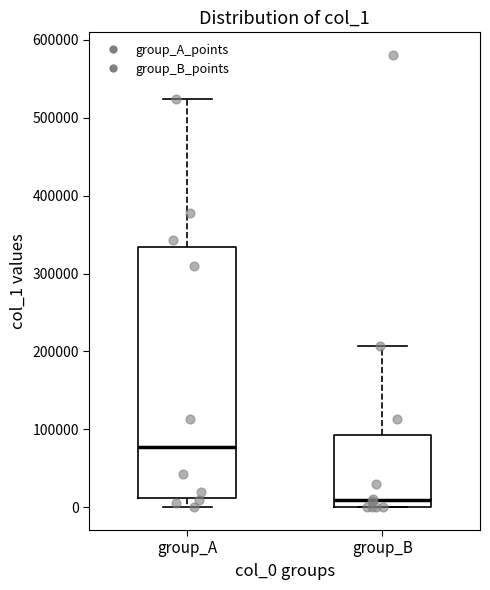

Which box is the tallest, from its lower edge to its upper edge?

group_A